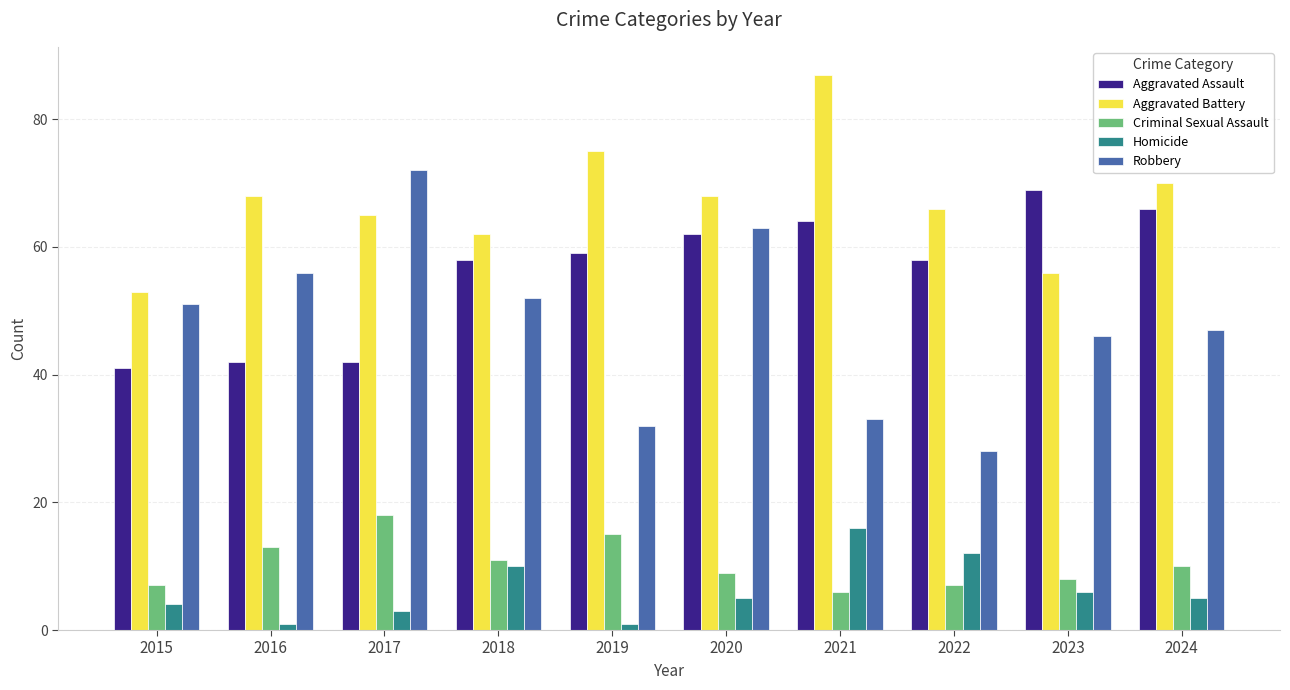

Rank the series at 2023 from lowest to highest value.

Homicide, Criminal Sexual Assault, Robbery, Aggravated Battery, Aggravated Assault